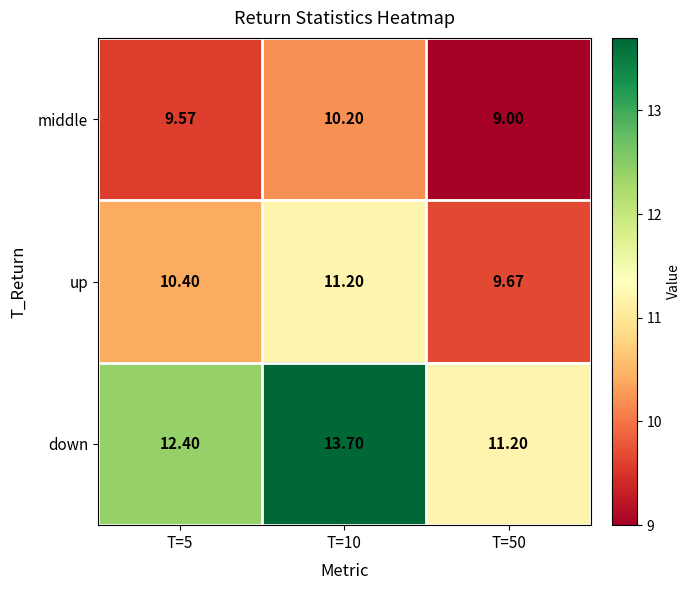

At T=50, list the series in order from smallest to largest.

middle, up, down